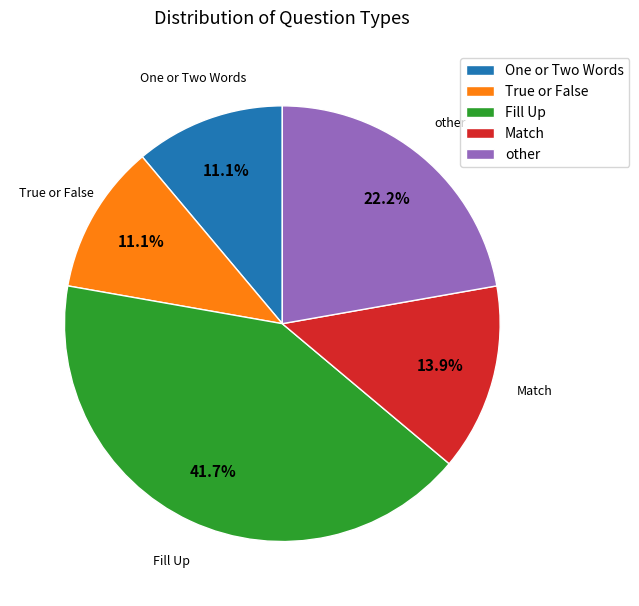

Which has a higher value, Match or True or False?

Match